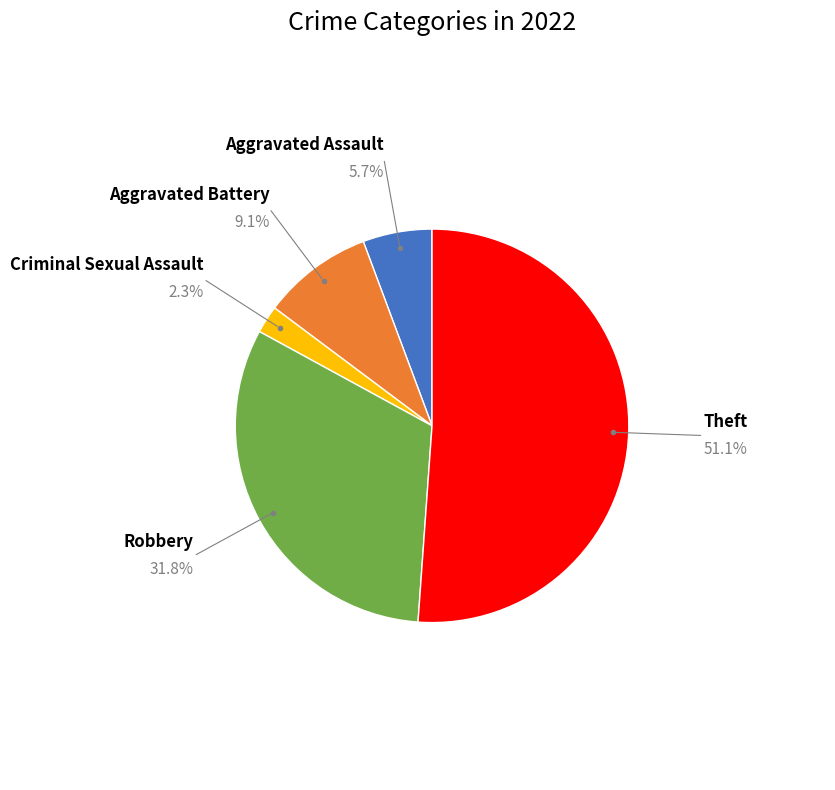

Is there a majority slice in this chart?

Yes